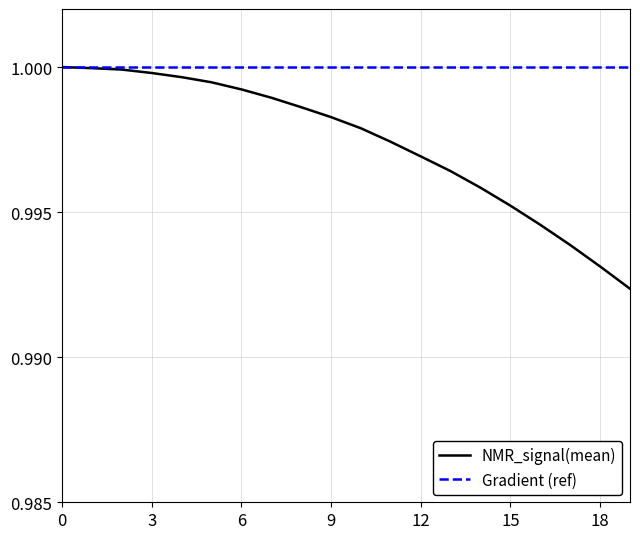

Which series has the largest range (max minus min)?

NMR_signal(mean)